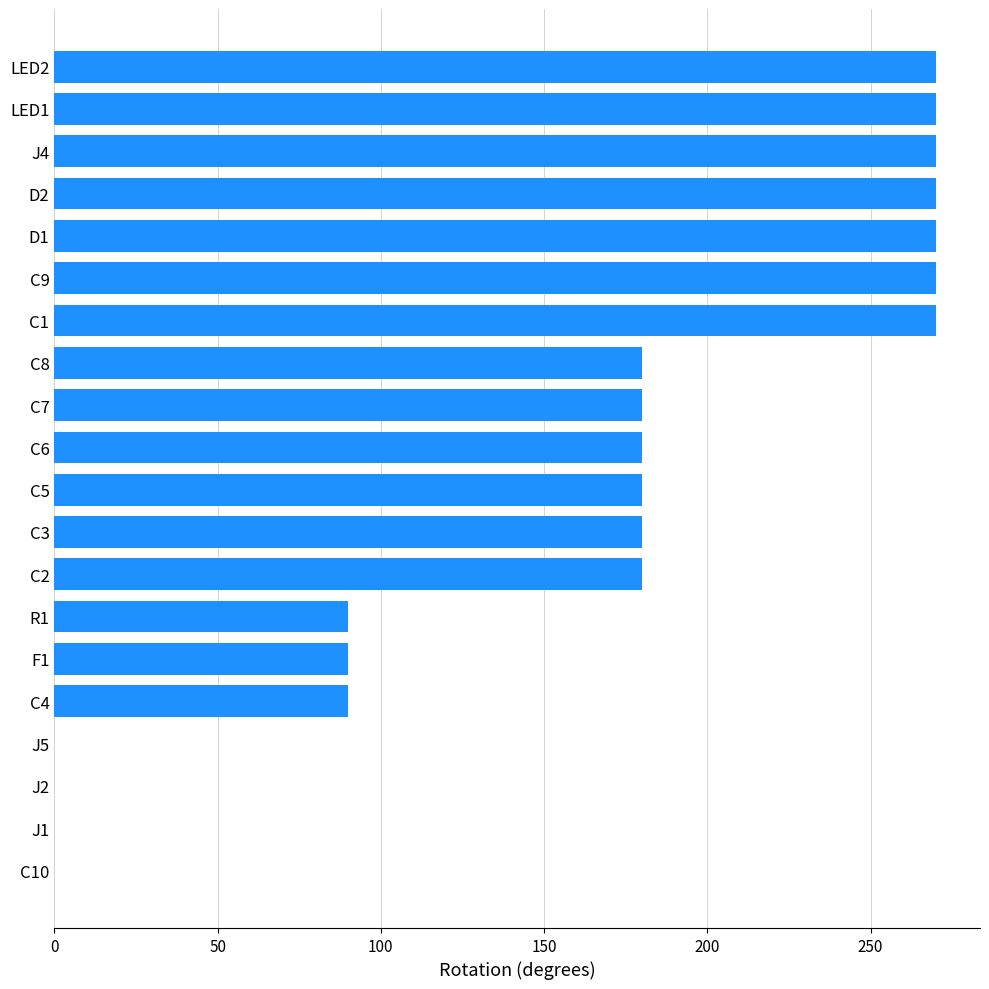

Which has a higher value, C10 or C5?

C5